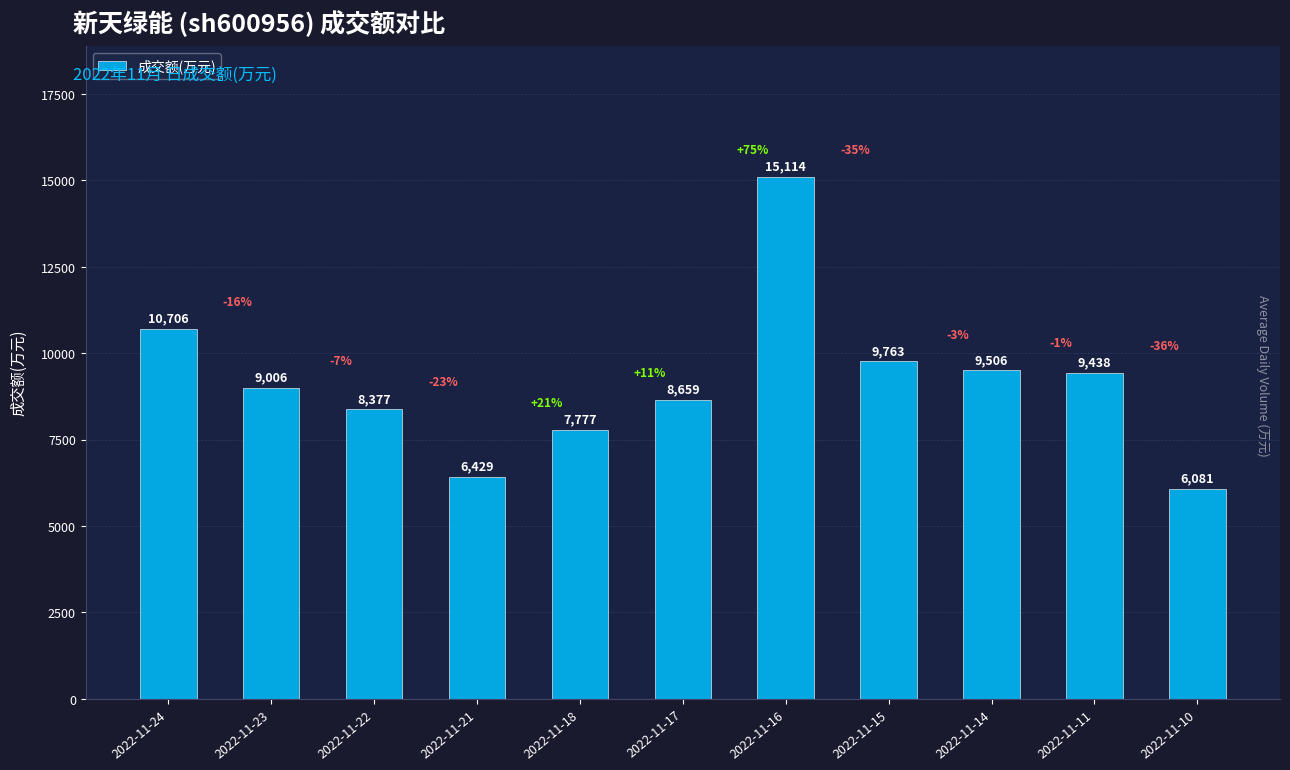

What is the ratio of the value at 2022-11-18 to the value at 2022-11-17?

0.9